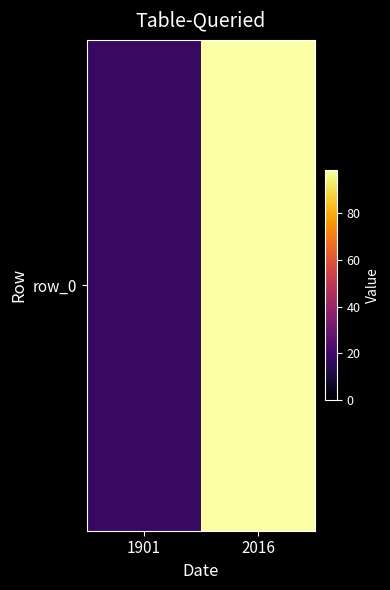

What is the greatest value displayed?

98.2